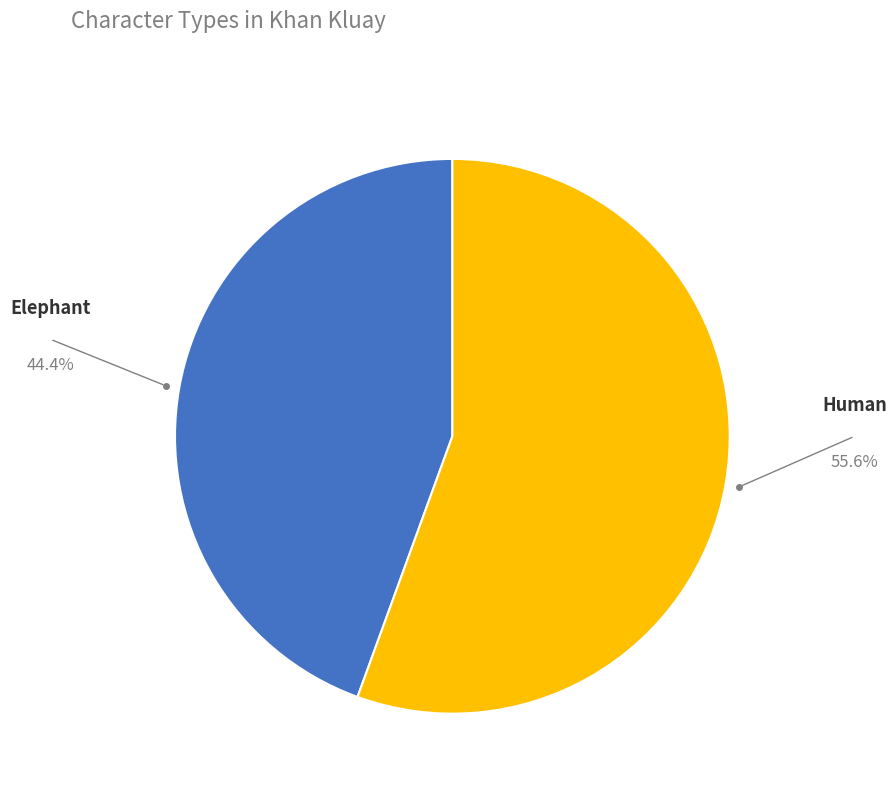

Does any single category account for the majority?

Yes